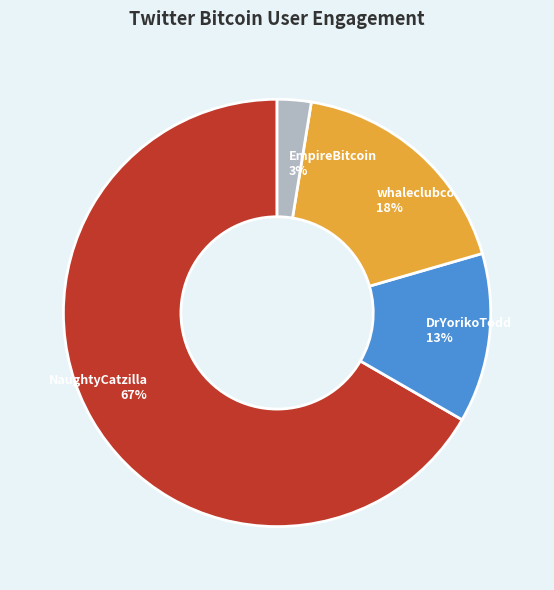

Which has a higher value, DrYorikoTodd 13% or EmpireBitcoin 3%?

DrYorikoTodd 13%